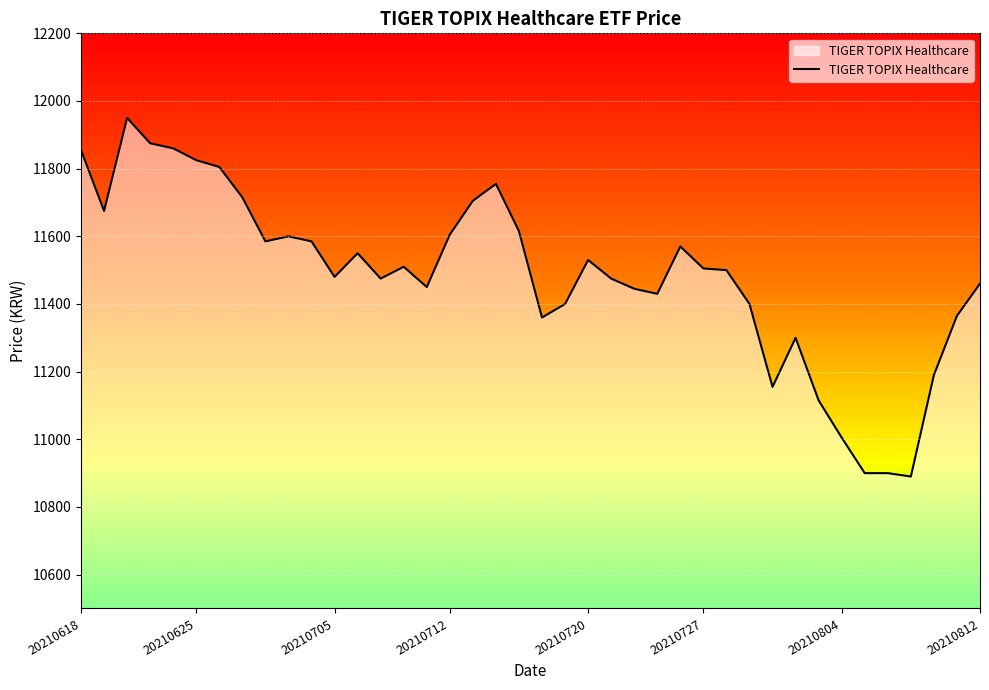

What is the sum of all values?

459370